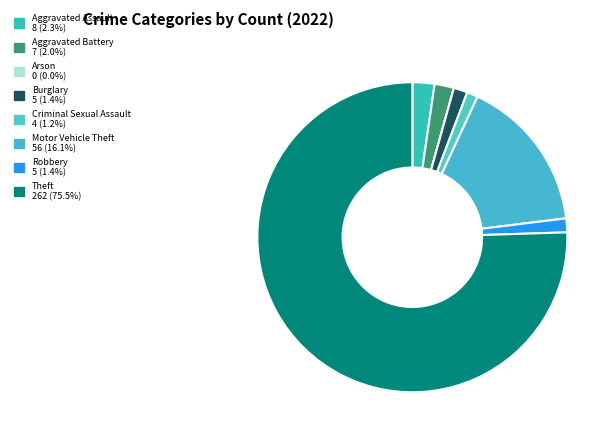

Which category has the biggest portion of the pie?

Theft